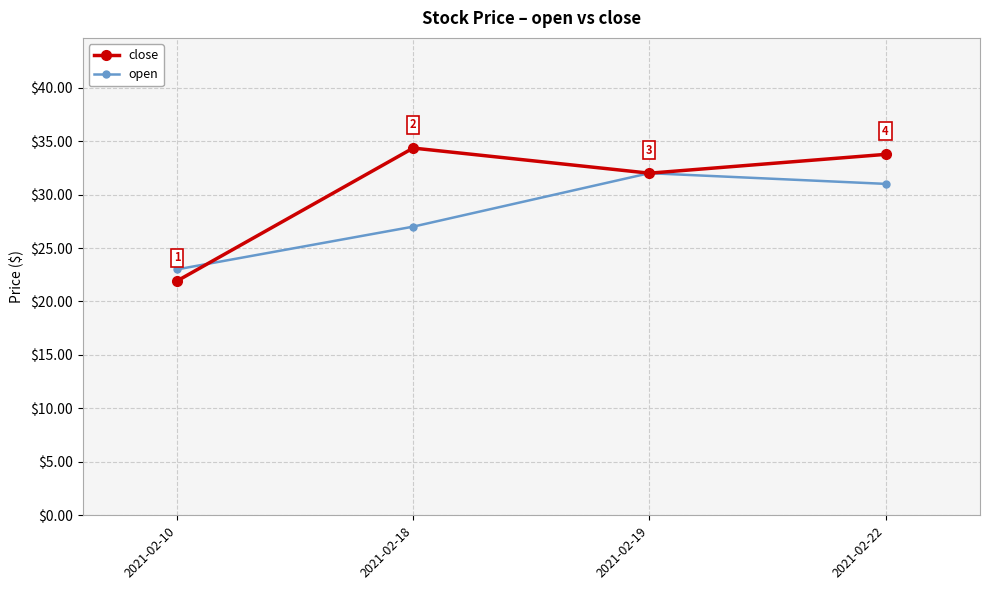

What is the difference between the second highest and minimum values in the open series?

8.0